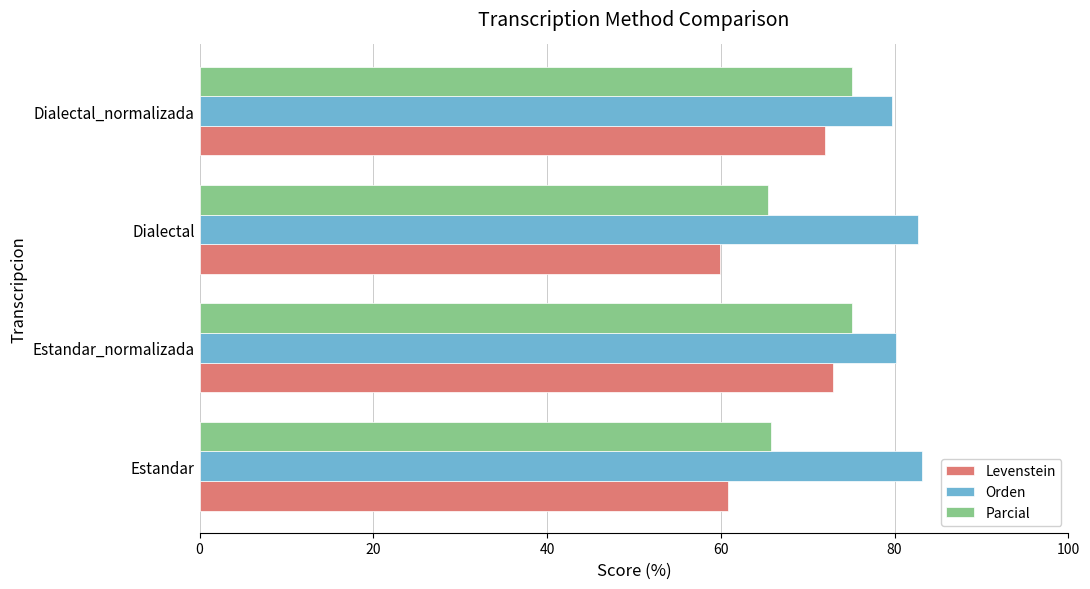

Rank the series at Dialectal from lowest to highest value.

Levenstein, Parcial, Orden